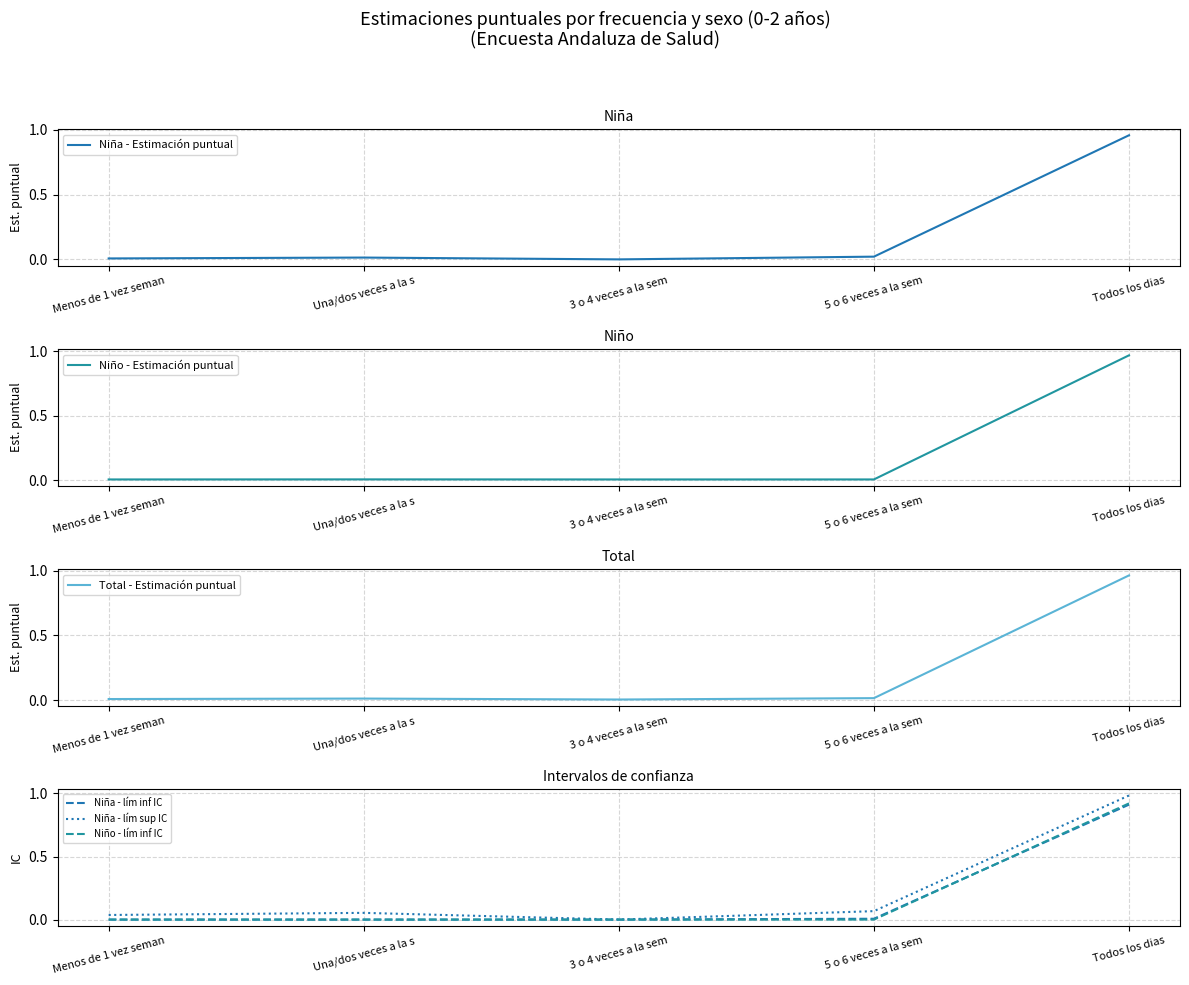

Is it true that Total - Estimación puntual equals 0.0 at Menos de 1 vez seman?

True